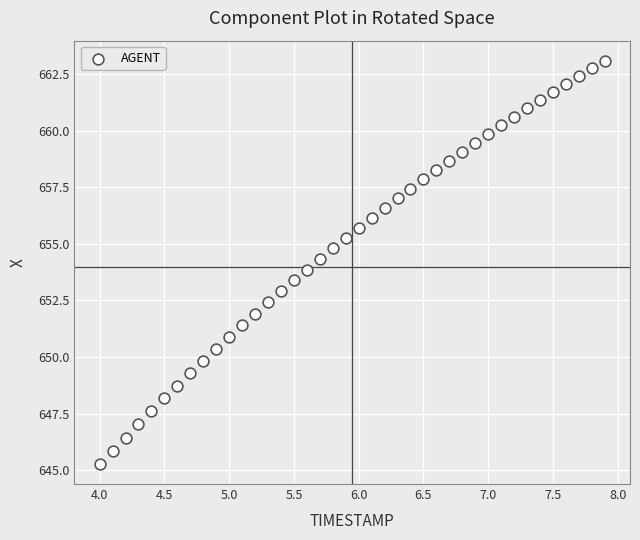

What is the range of X values (max minus min)?

3.9